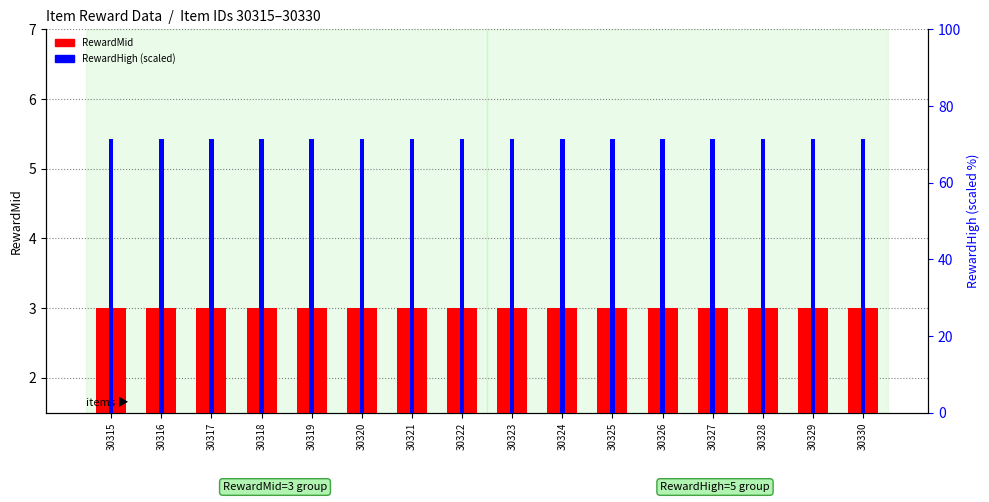

At 30322, list the series in order from smallest to largest.

RewardMid, RewardHigh (scaled)